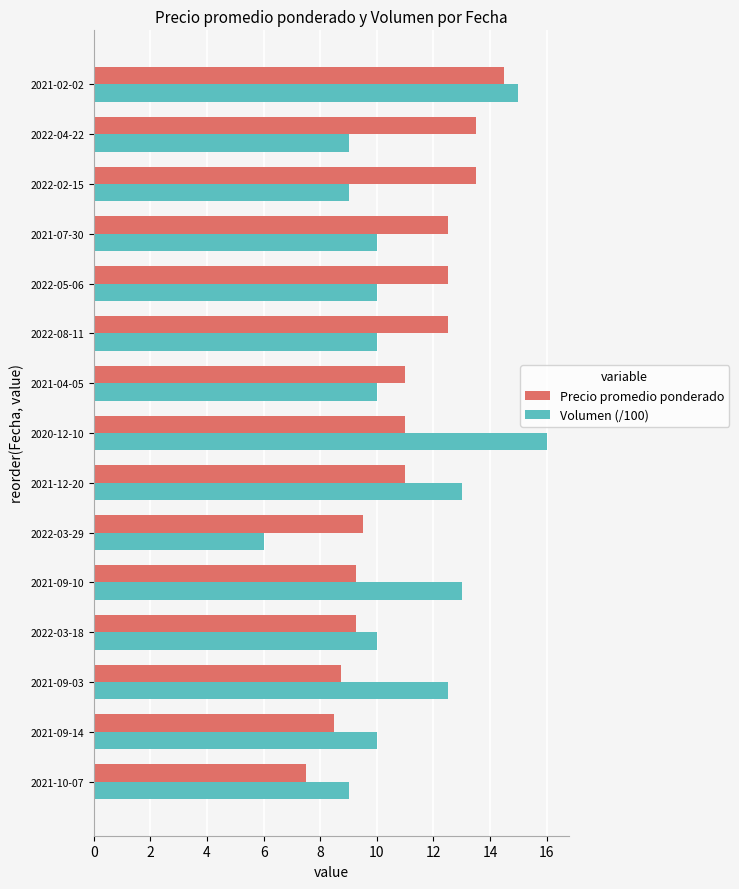

What is the lowest value of the Precio promedio ponderado series?

7.5